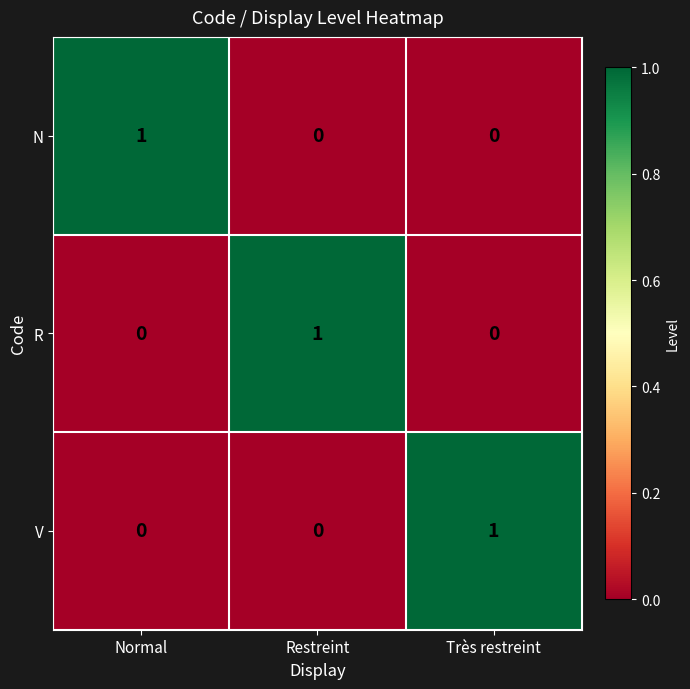

Reading left to right, what are all the values shown in this chart?

N: 1	0	0
R: 0	1	0
V: 0	0	1